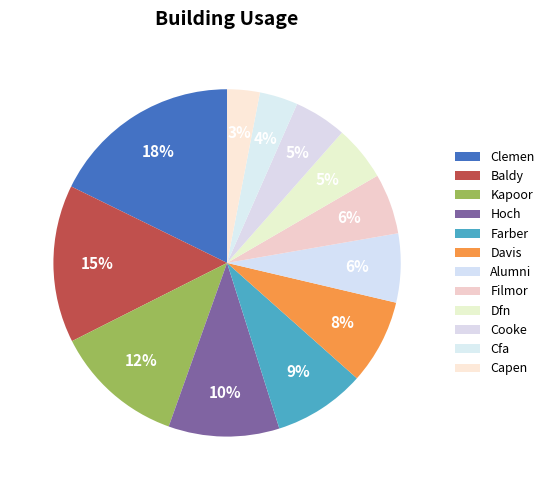

Rank the categories by value from lowest to highest.

Capen, Cfa, Cooke, Dfn, Filmor, Alumni, Davis, Farber, Hoch, Kapoor, Baldy, Clemen